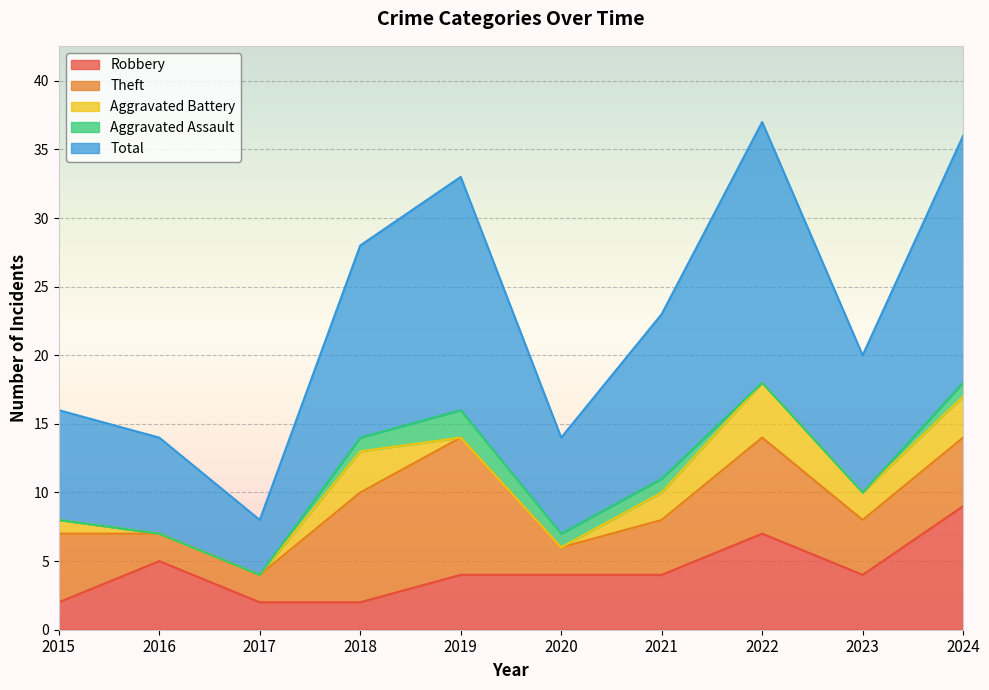

How many data points in Aggravated Assault are less than 1?

5